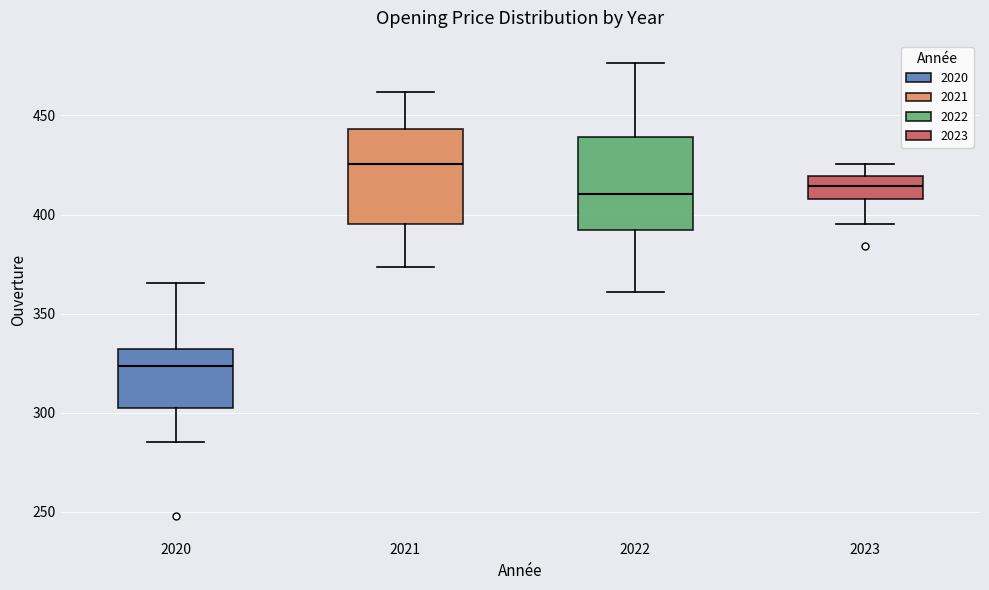

Reading left to right, read every box against the y-axis: the position of its median line, the range the box covers, and the ends of its whiskers. The values are not printed on the chart, so give them approximately, as read against the axis.

2020: median 325, box 300 to 330, whiskers 285 to 365
2021: median 425, box 395 to 445, whiskers 375 to 460
2022: median 410, box 390 to 440, whiskers 360 to 475
2023: median 415, box 410 to 420, whiskers 395 to 425